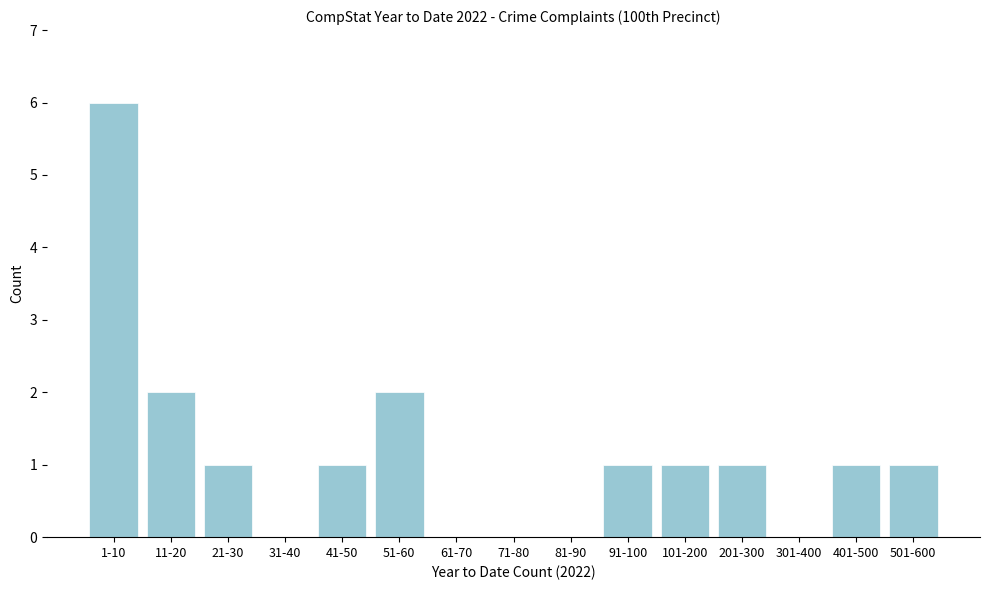

Reading right to left, list all the values displayed in this chart.

501-600=1	401-500=1	301-400=0	201-300=1	101-200=1	91-100=1	81-90=0	71-80=0	61-70=0	51-60=2	41-50=1	31-40=0	21-30=1	11-20=2	1-10=6